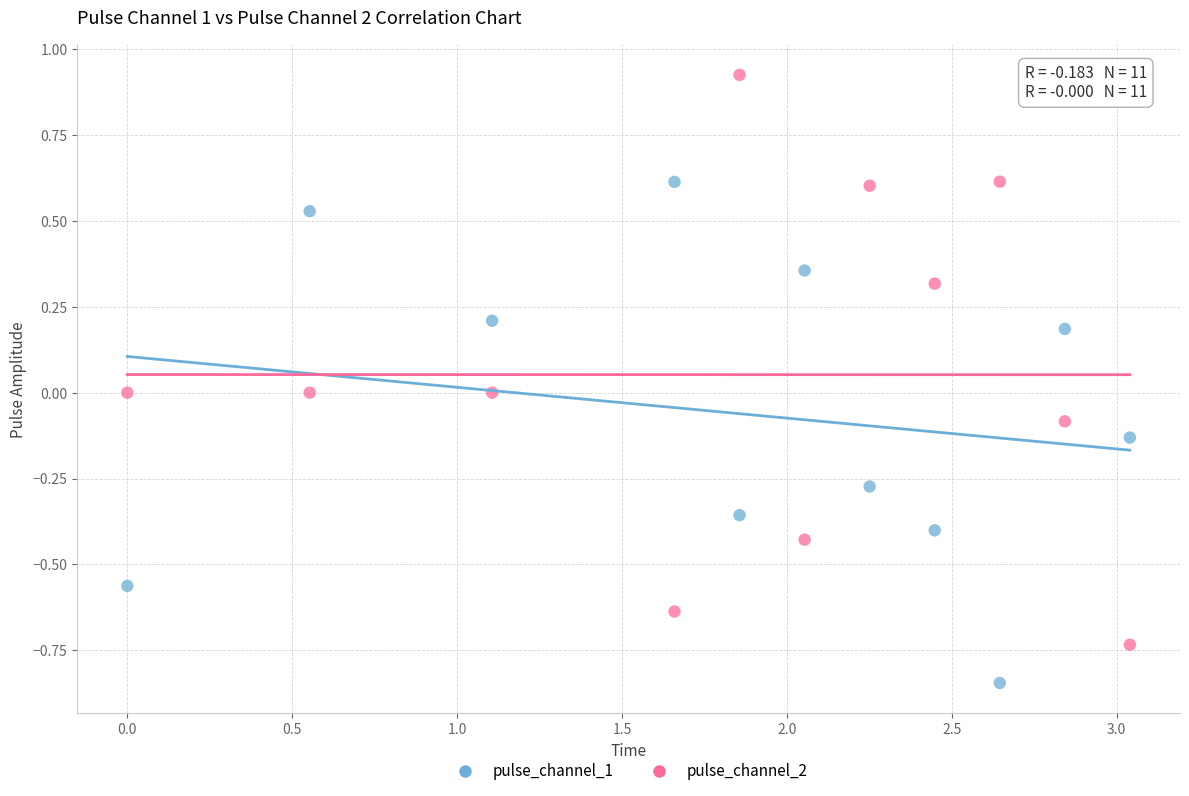

Which series reaches the minimum Y coordinate?

pulse_channel_1